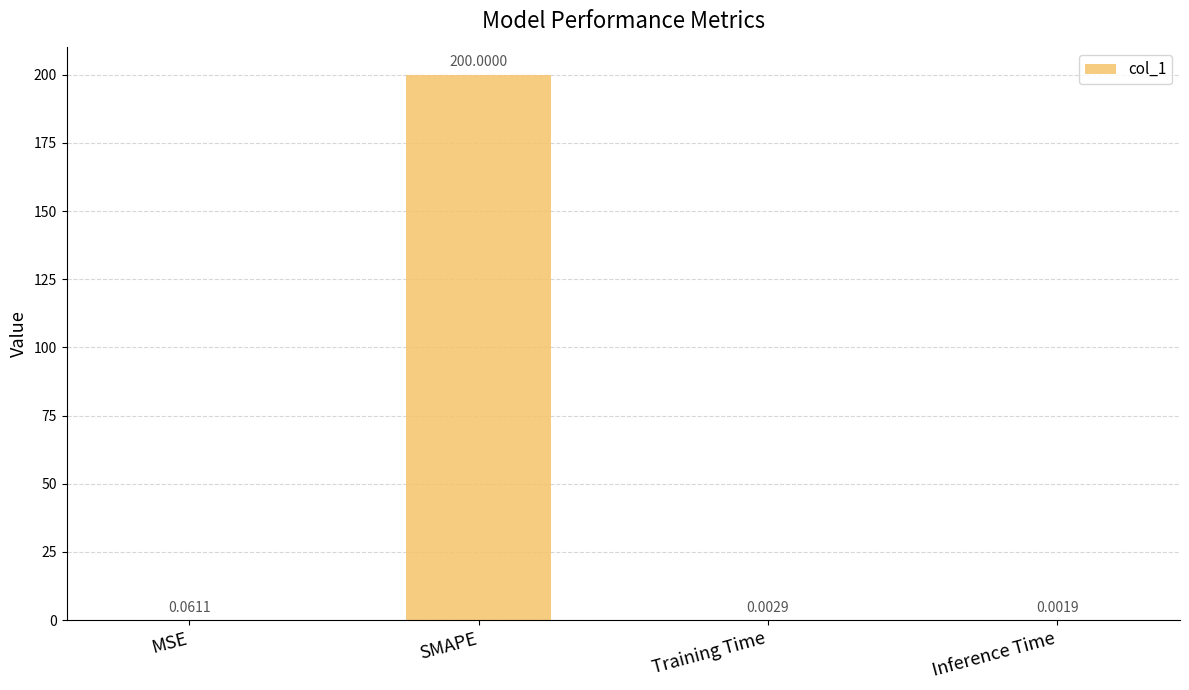

Which has a higher value, MSE or Training Time?

MSE